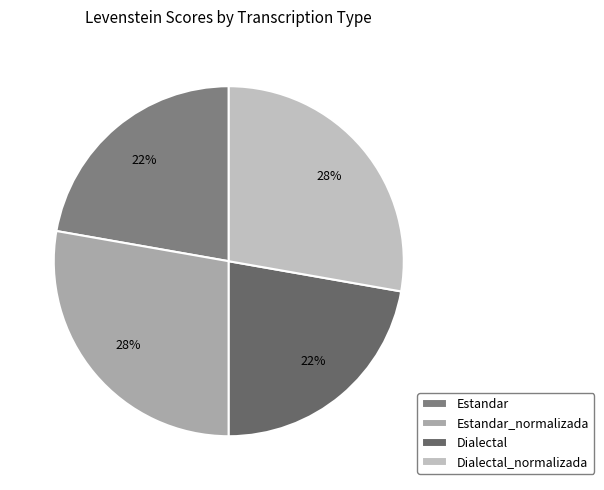

To the nearest percent, what percentage of the pie is Estandar_normalizada?

28%